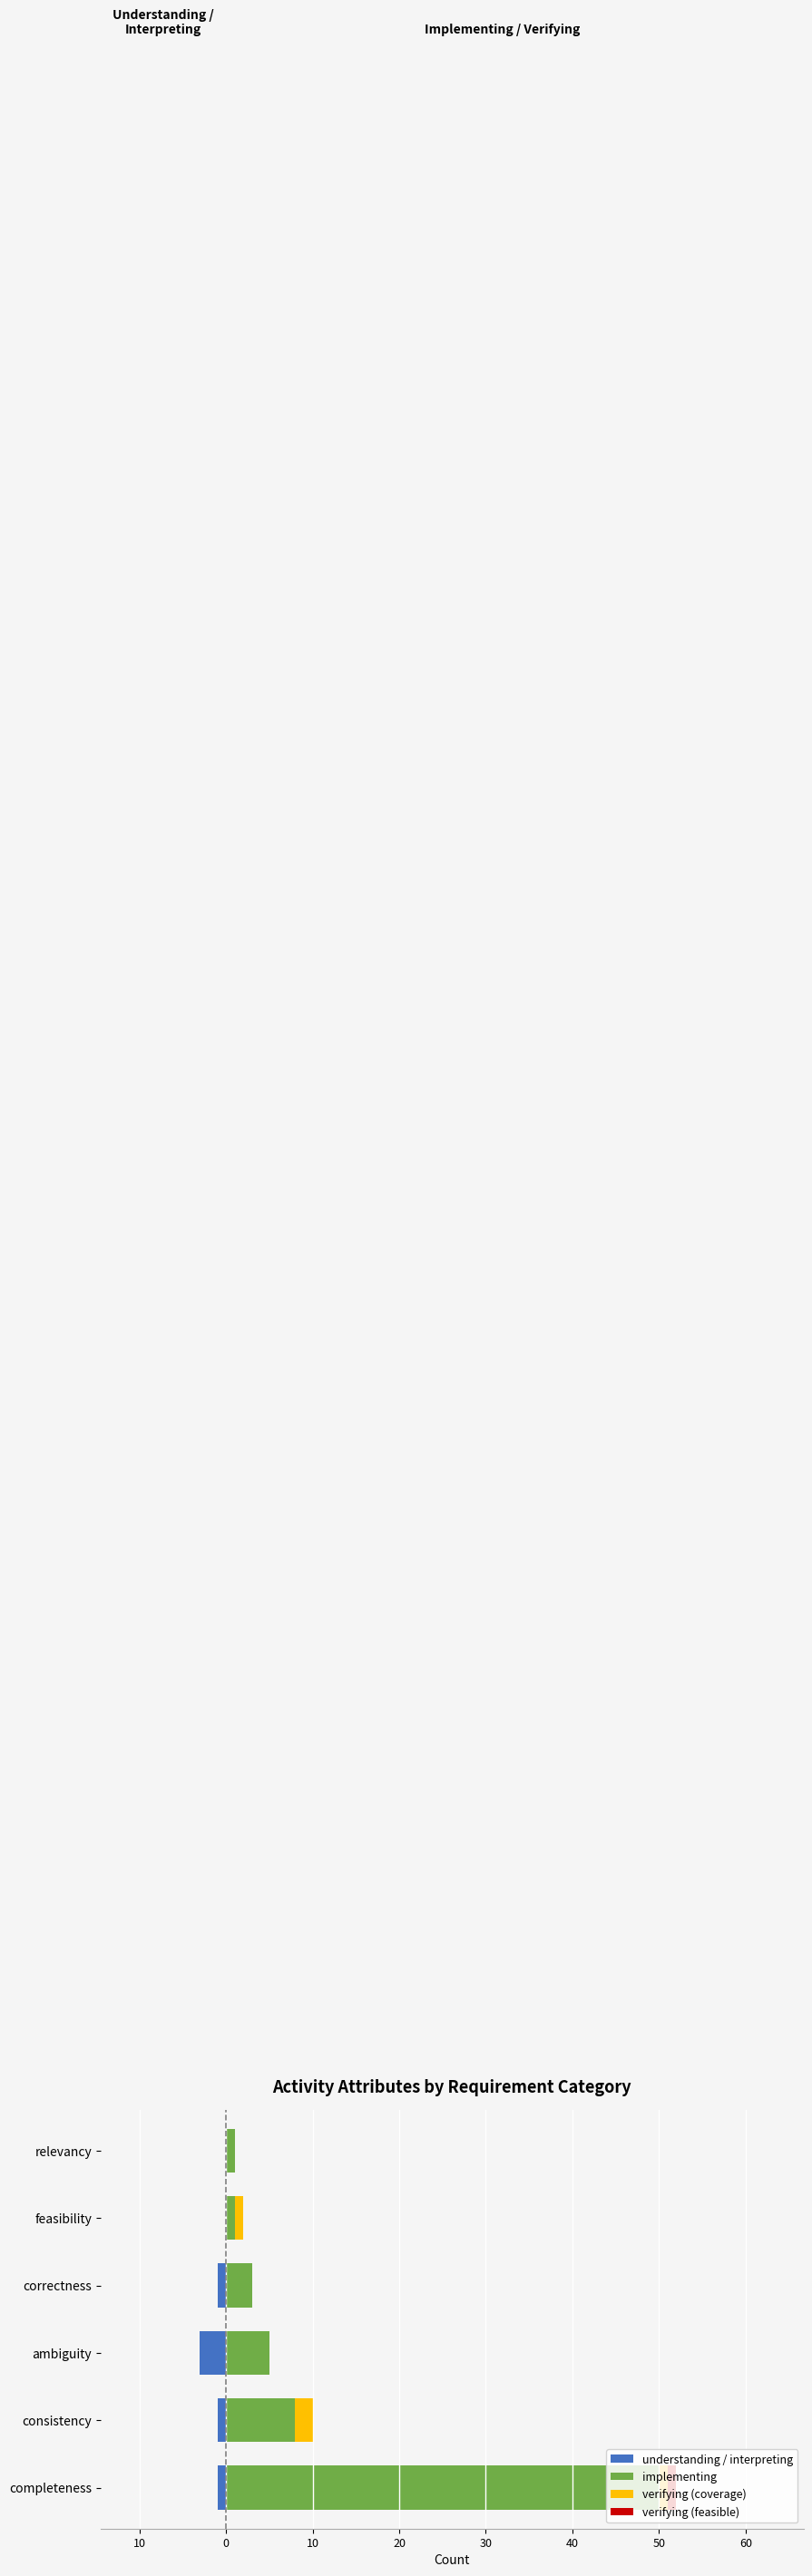

What is the difference between the maximum and second lowest values in the verifying (coverage) series?

2